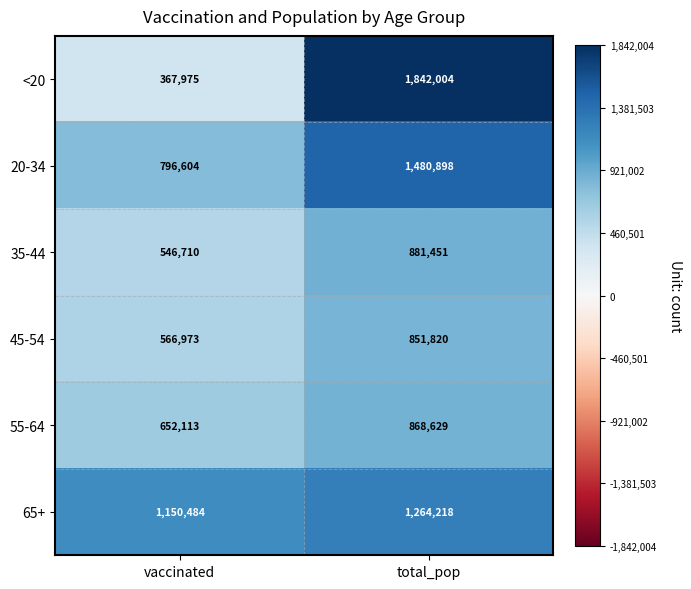

At vaccinated, list the series in order from smallest to largest.

<20, 35-44, 45-54, 55-64, 20-34, 65+